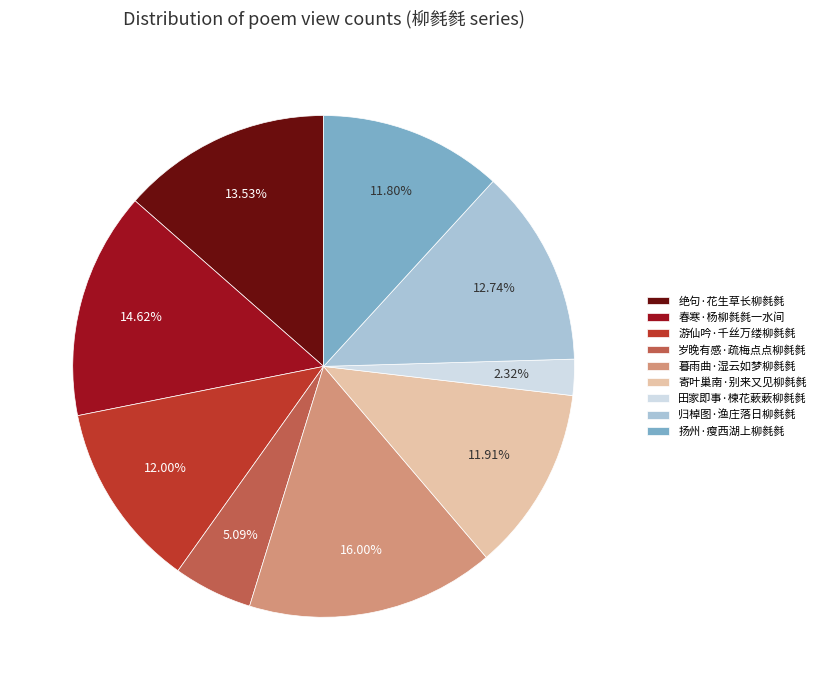

Which has a higher value, 岁晚有感·疏梅点点柳毵毵 or 暮雨曲·湿云如梦柳毵毵?

暮雨曲·湿云如梦柳毵毵